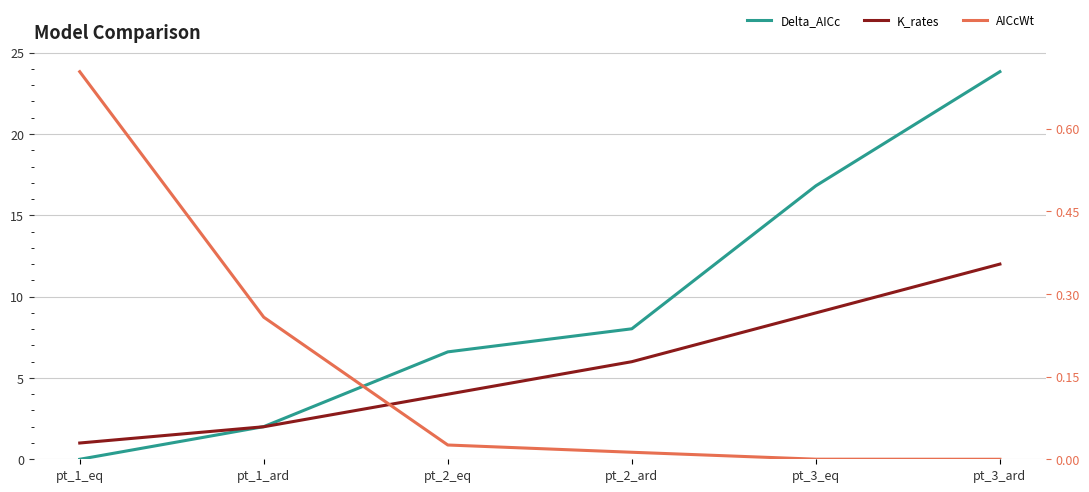

What position from the right is pt_1_ard?

5